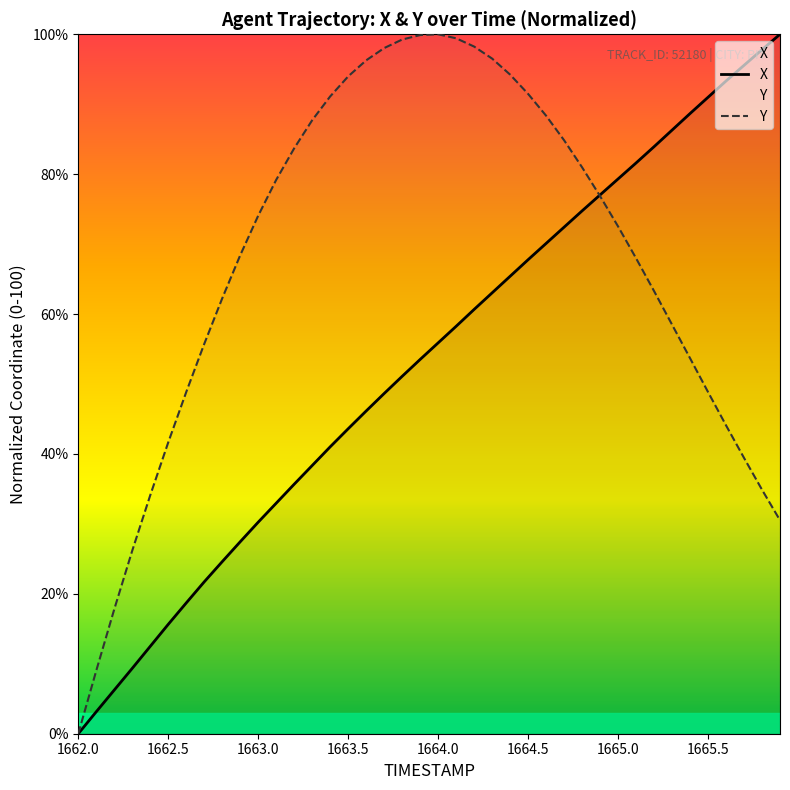

What is the difference between the highest and lowest values at 1664.5?

23.7